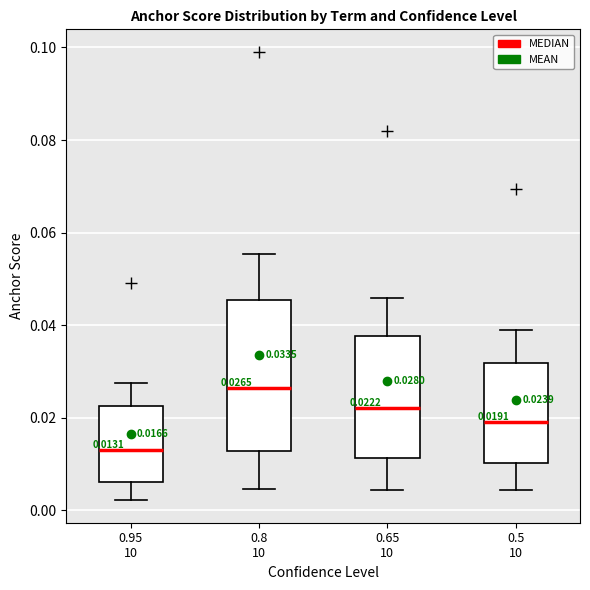

Comparing the boxes themselves (not the whiskers), which one is the tallest?

0.8 10